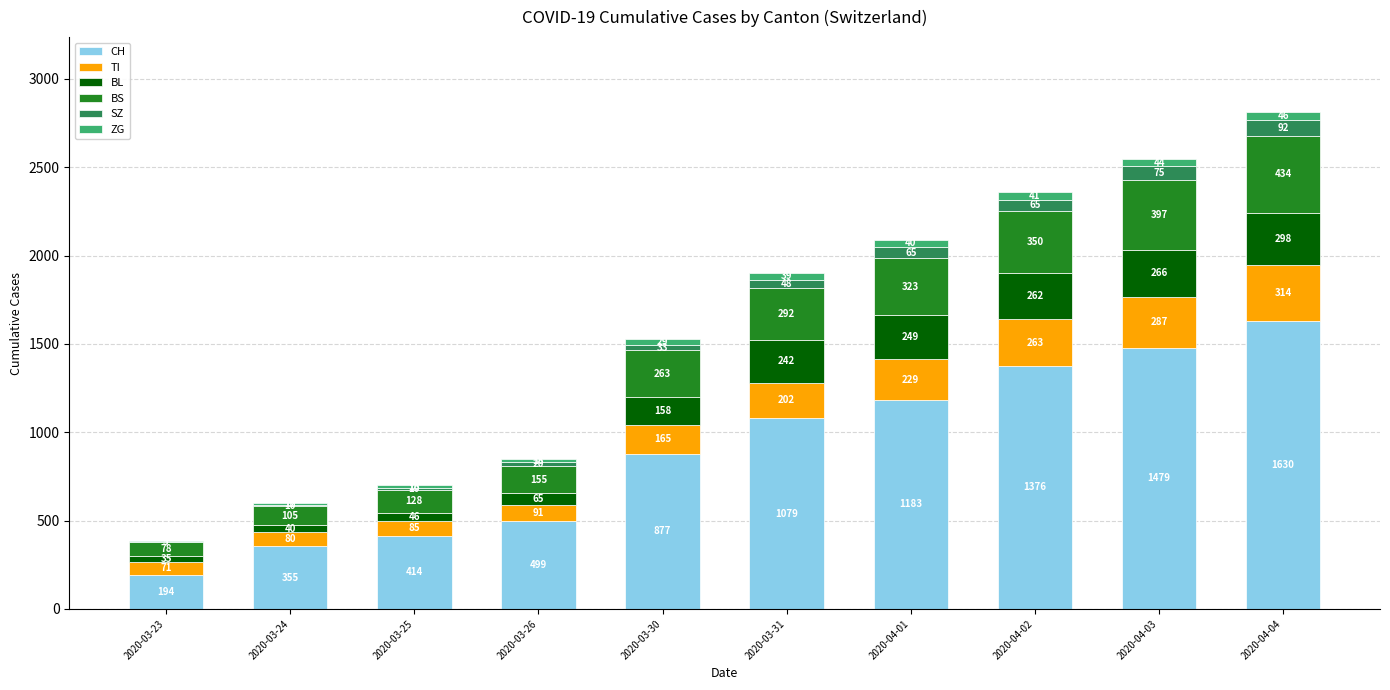

At which category is the sum across all series the highest?

2020-04-04